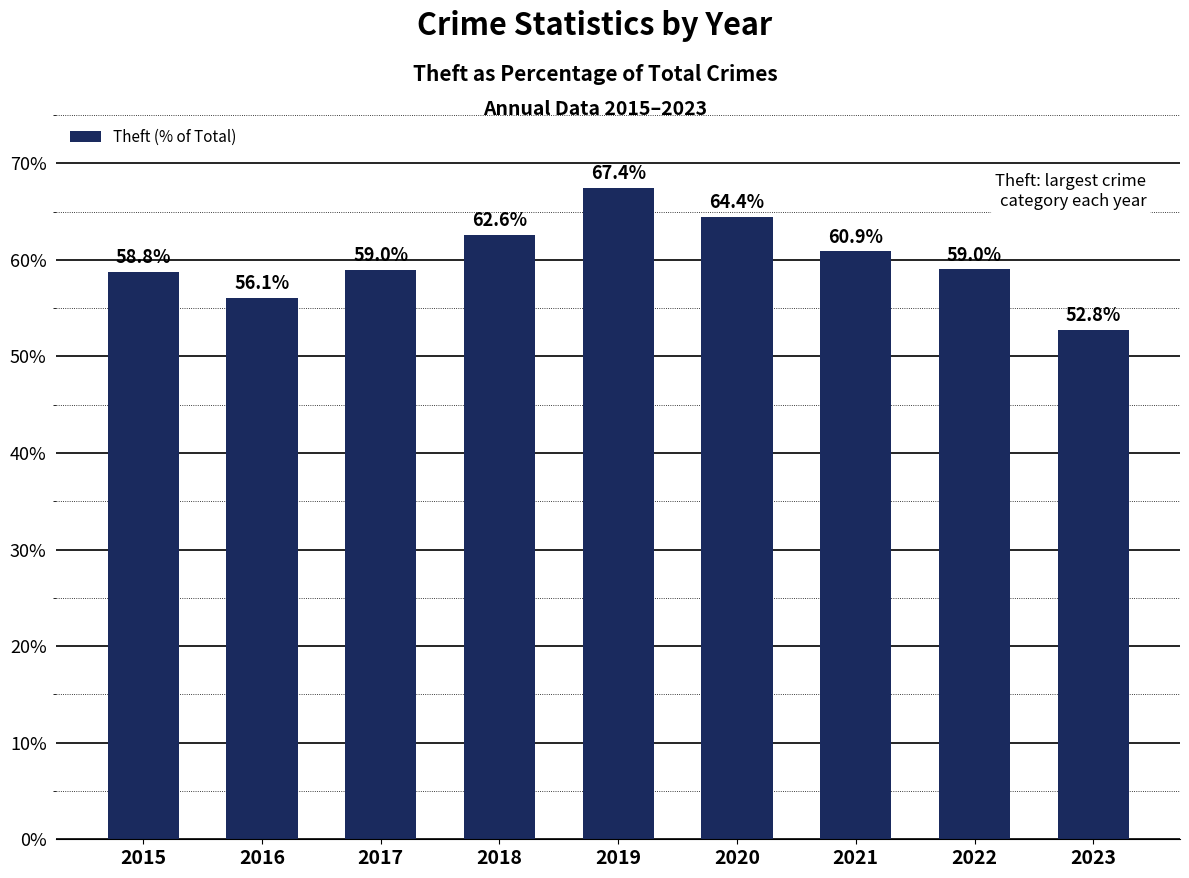

List the labels in order of value, smallest first.

2023, 2016, 2015, 2017, 2022, 2021, 2018, 2020, 2019